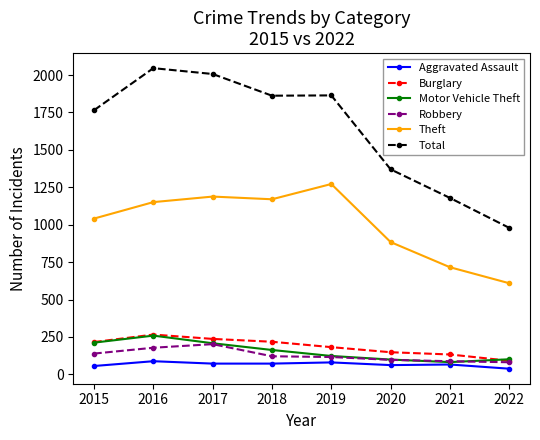

True or false: Burglary has a value of 95 at 2019.

False